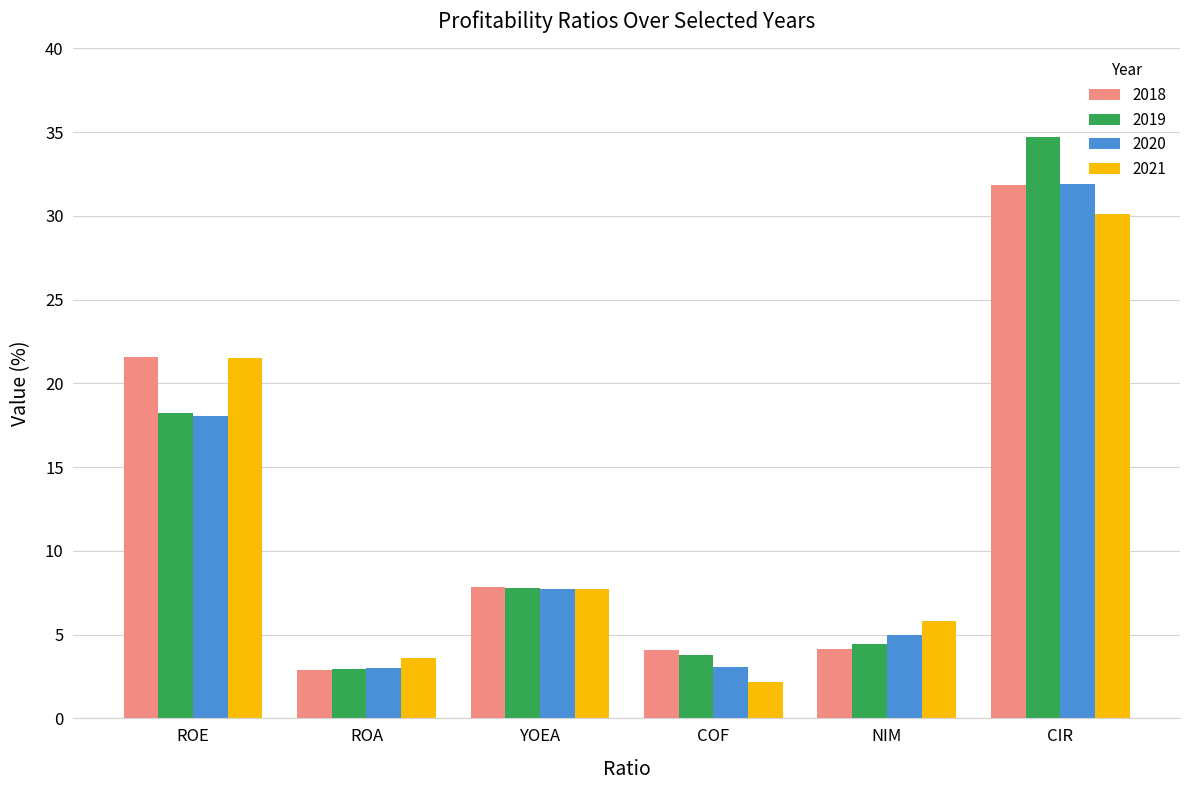

Where does the 2020 series first go above 7?

ROE